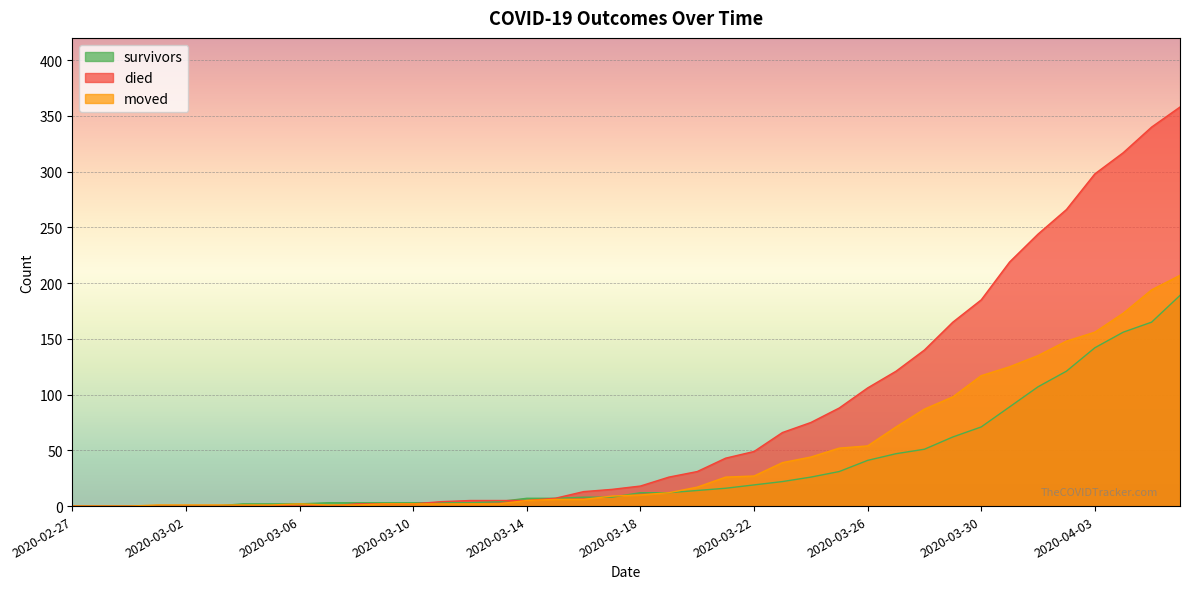

What is the label of the 27th point from the right?

2020-03-11